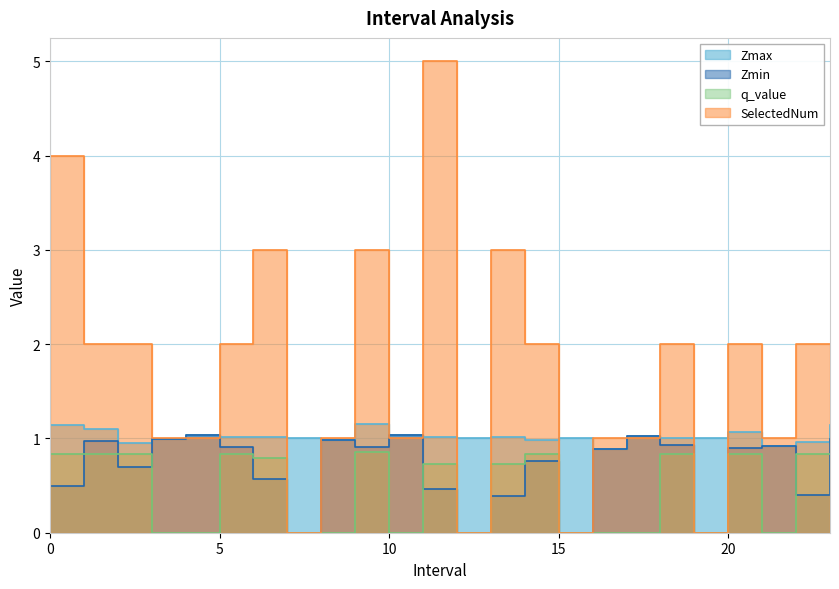

How many series are shown in this chart?

4